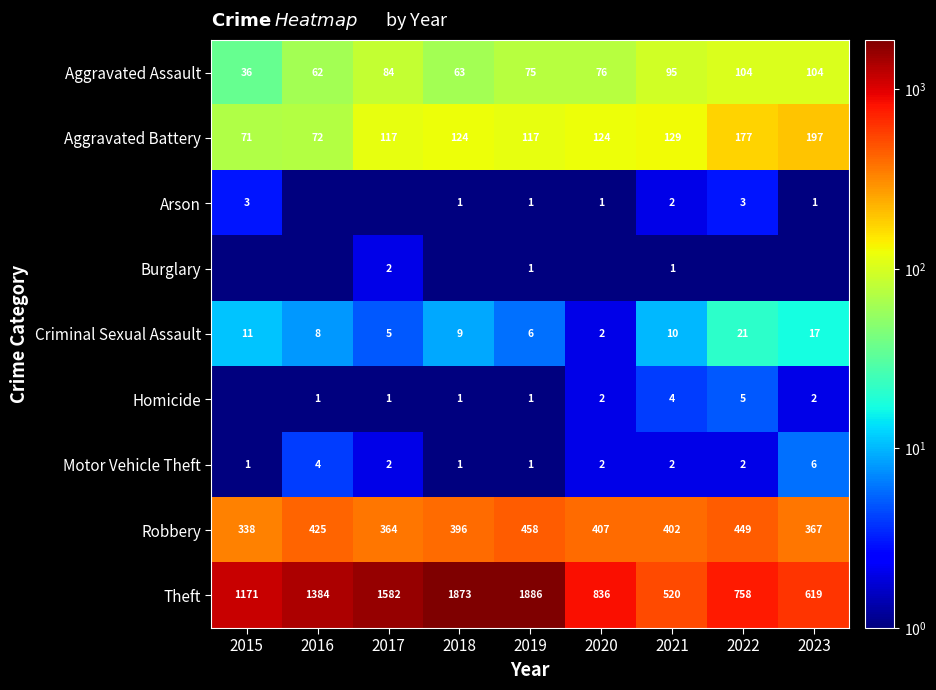

What is the sum of all Criminal Sexual Assault values?

89